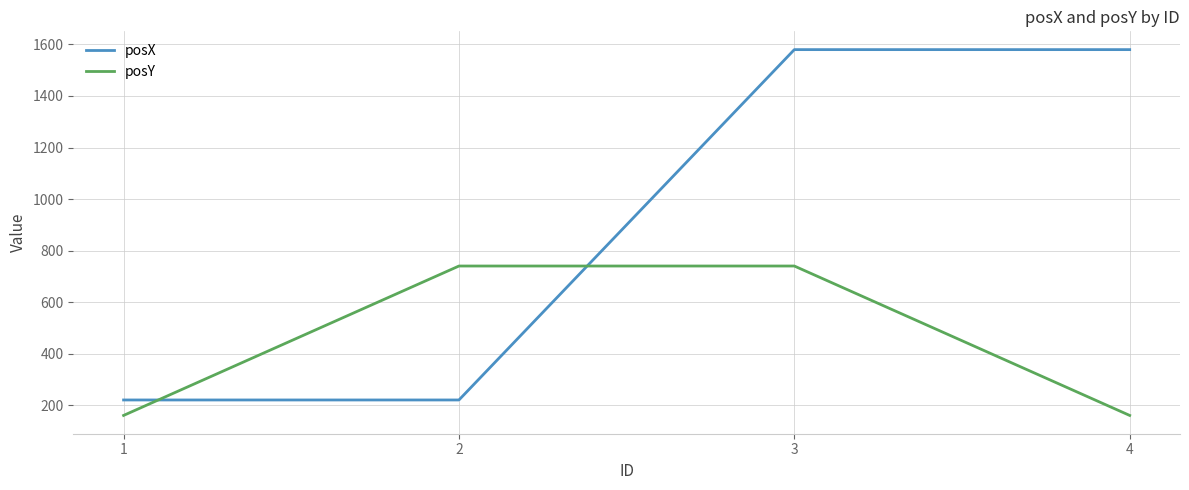

Which series ends up on top after the final intersection of posX and posY?

posX